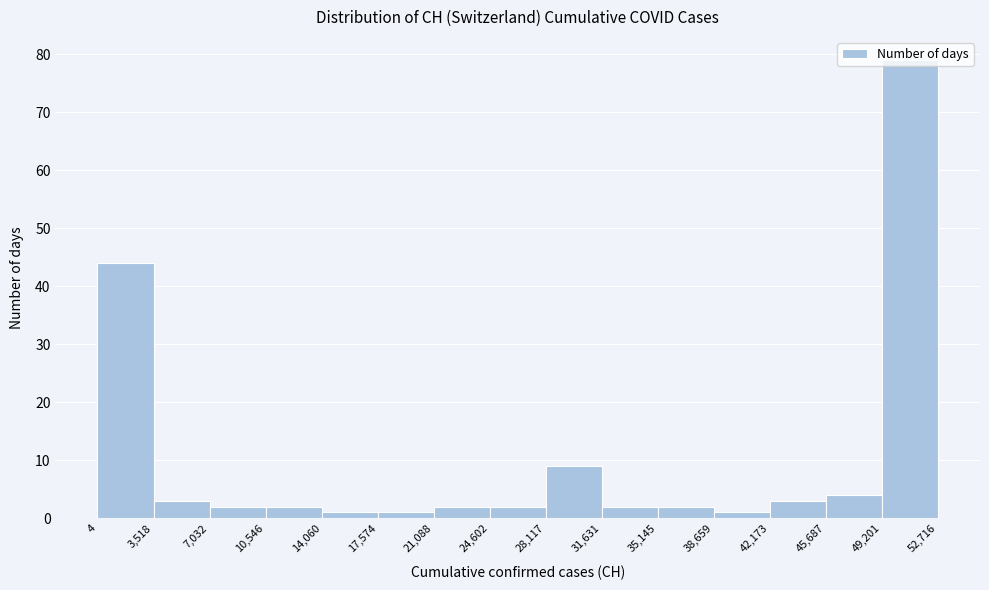

Over which range of the x-axis is the bar tallest?

49,201 to 52,716